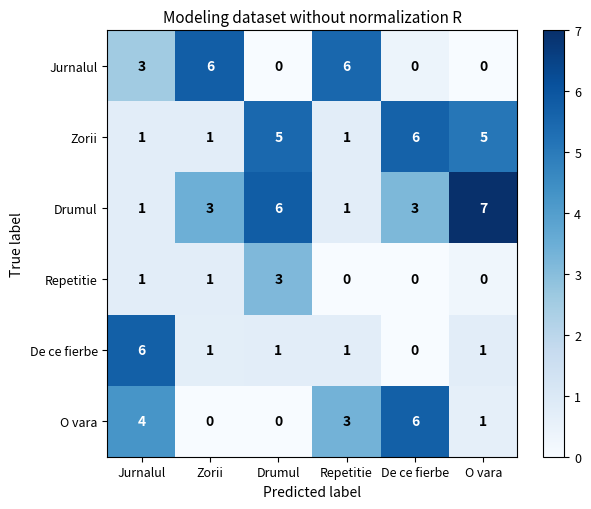

Is it true that Zorii equals 1 at Jurnalul?

True